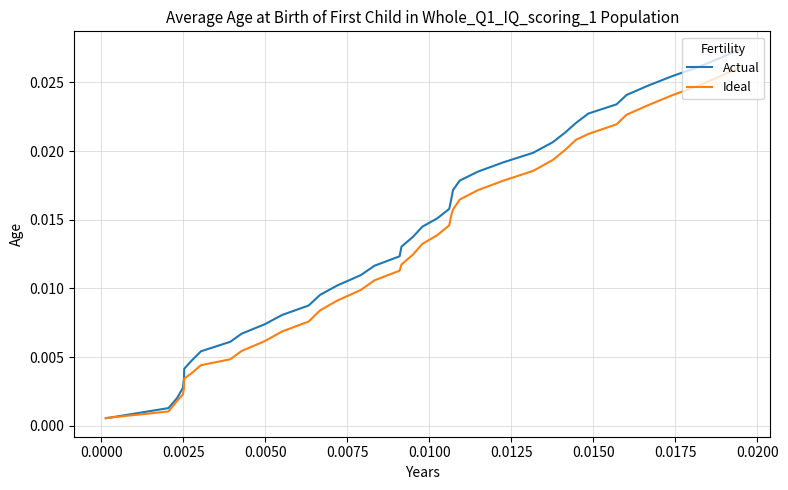

True or false: Actual has more than 1 points higher than both neighbors.

False